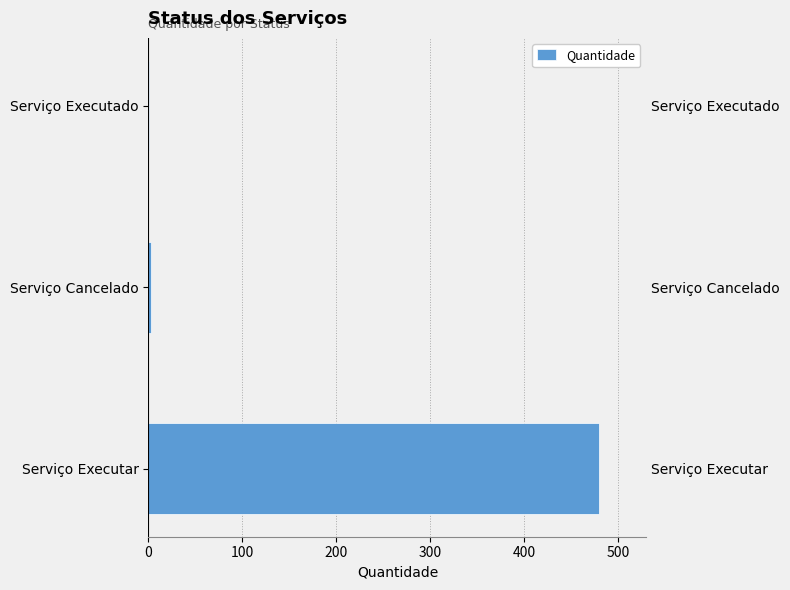

Count the number of categories in the chart.

3